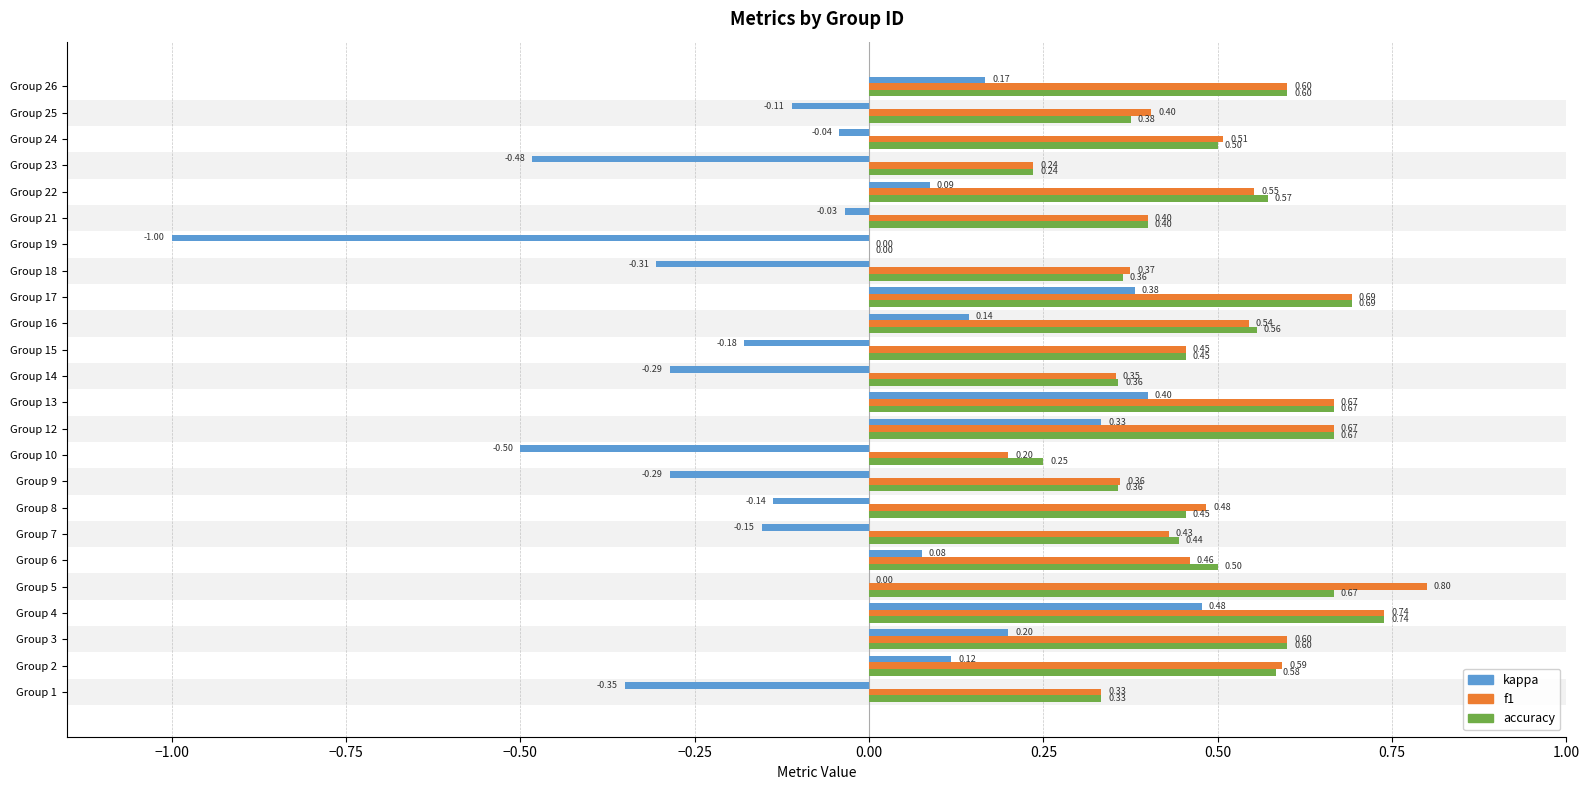

What are all the series names shown in the legend?

kappa, f1, accuracy